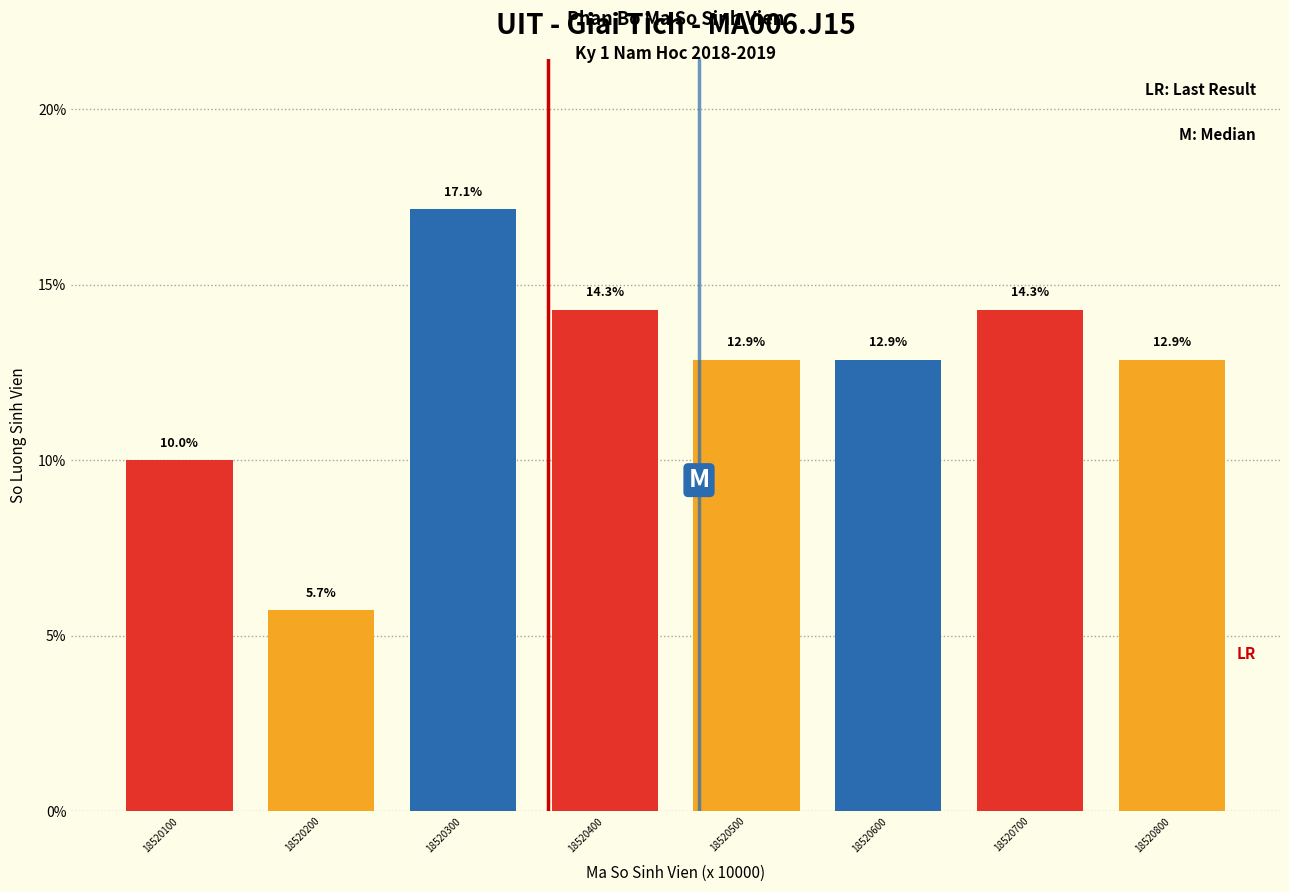

Reading left to right, transcribe all the data shown in this chart.

10.0	5.7	17.1	14.3	12.9	12.9	14.3	12.9